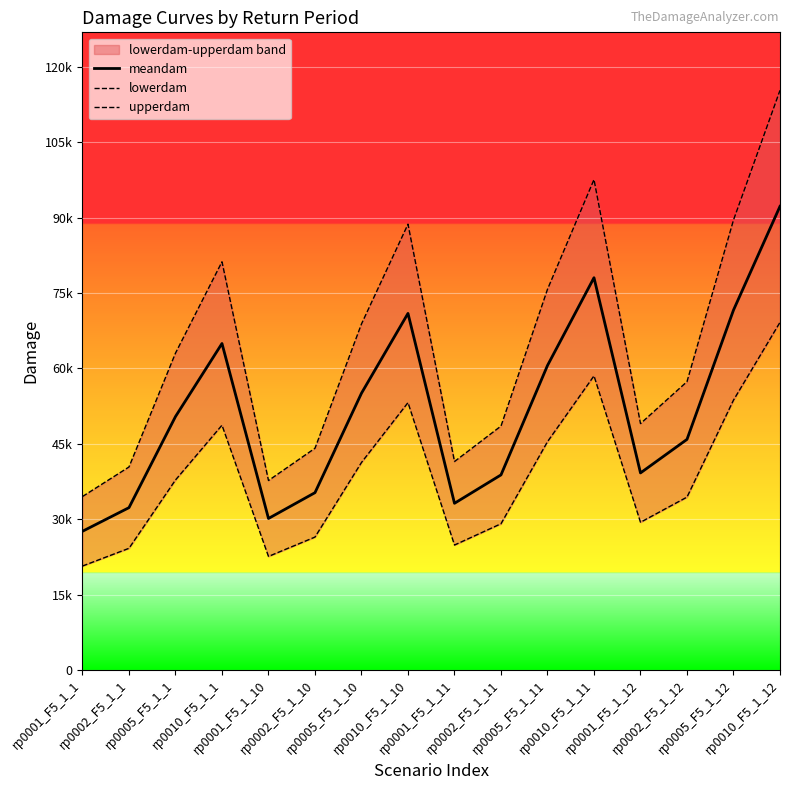

How many interior local peaks does the upperdam series have?

3